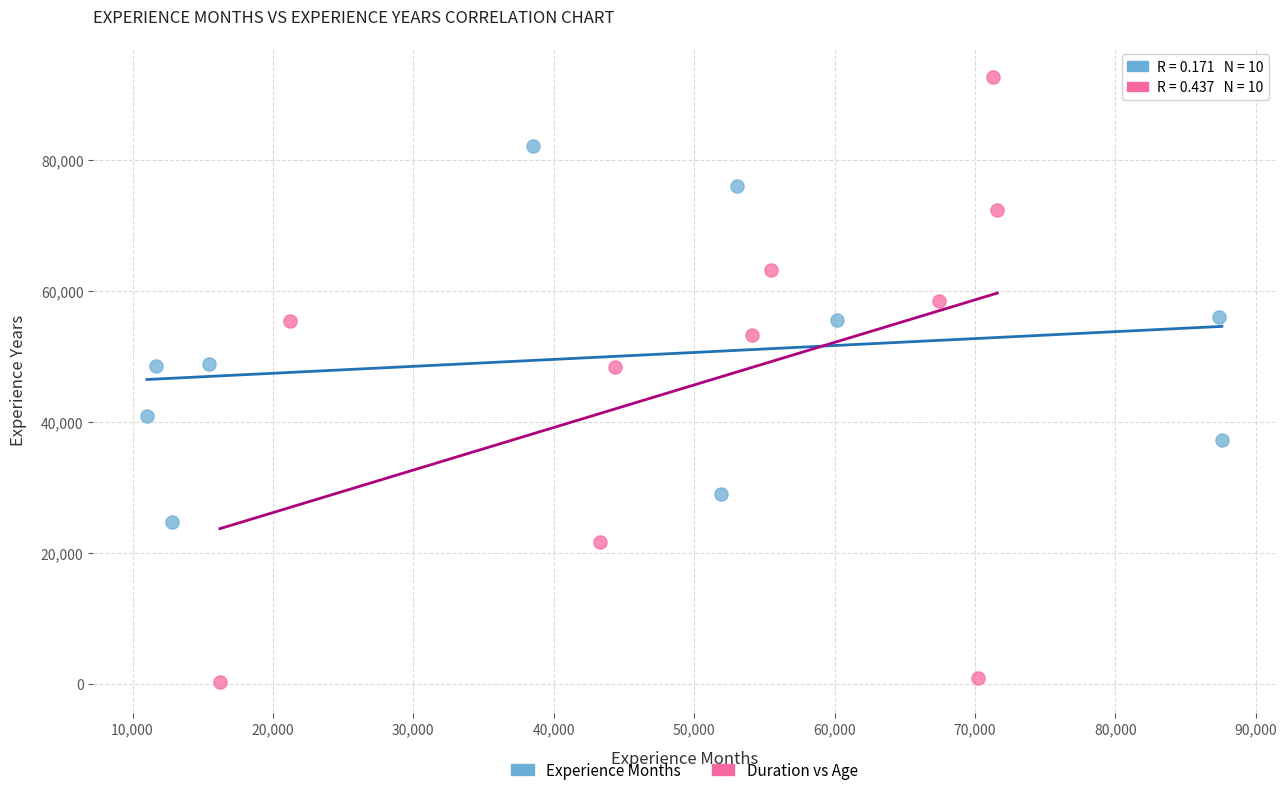

Which series reaches the minimum Y coordinate?

Duration vs Age